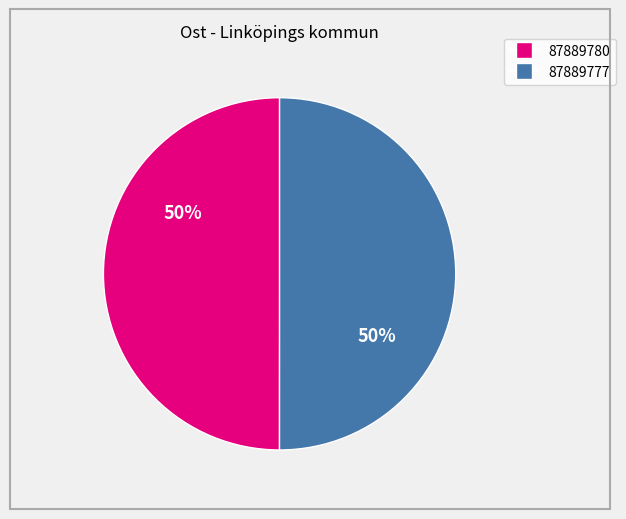

Combined, do 87889777 and 87889780 account for over 50%?

Yes